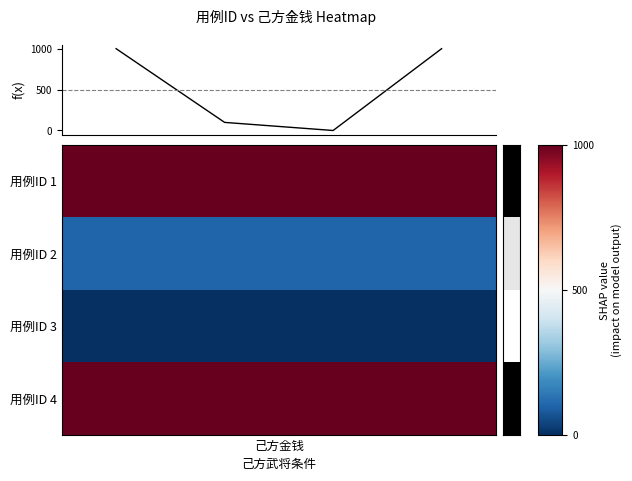

What is the sum of all values?

2099